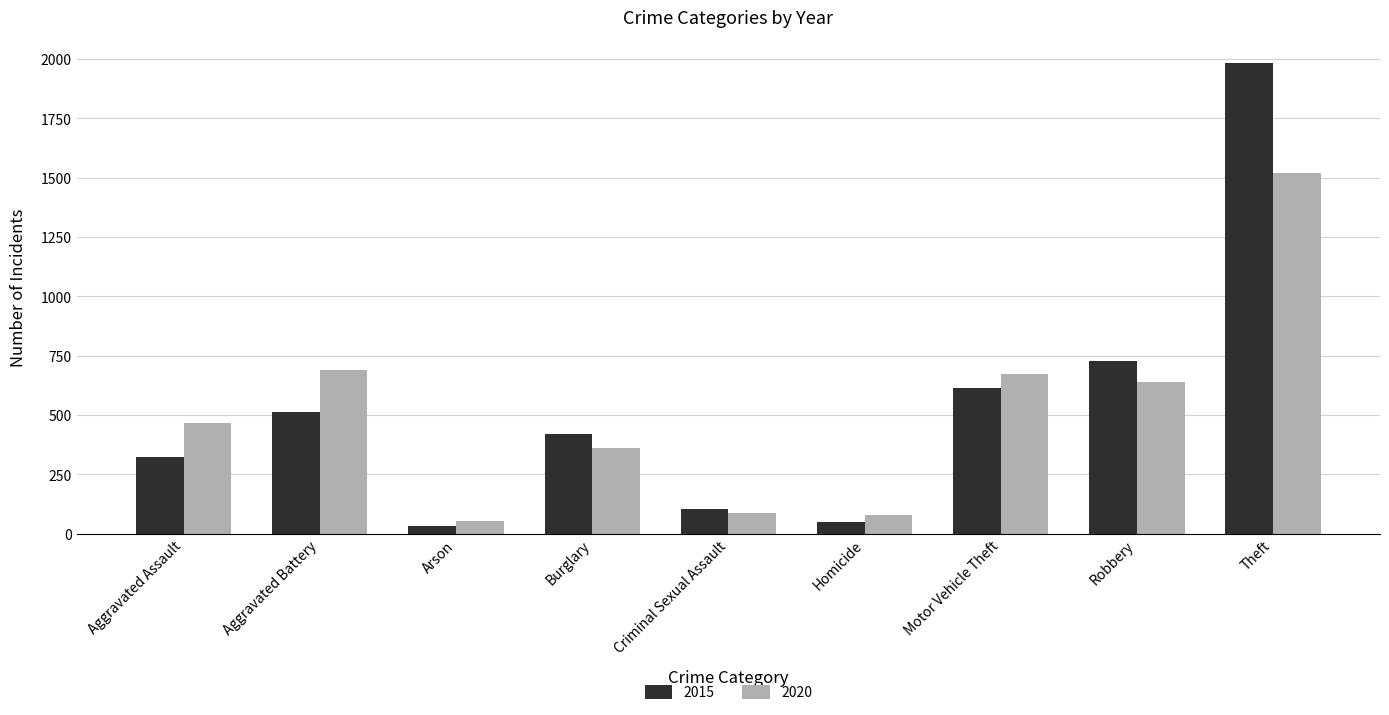

Between Robbery and Theft, which series saw the biggest shift?

2015